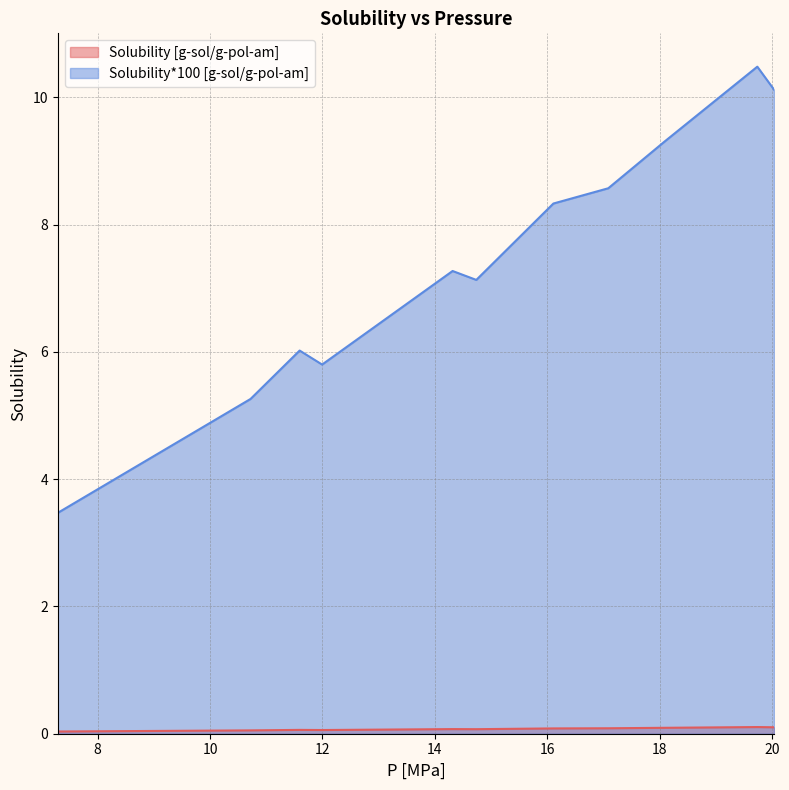

At which label is Solubility [g-sol/g-pol-am] closest to 0?

7.29